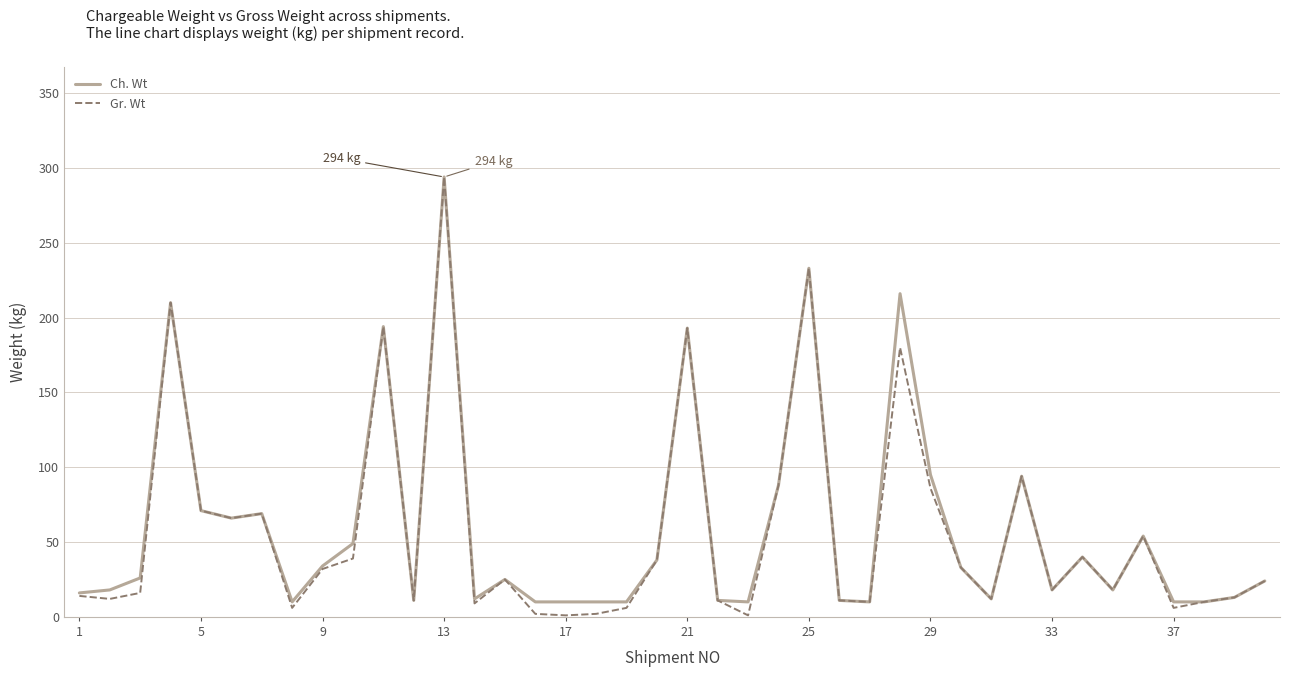

What is the minimum value for Ch. Wt?

10